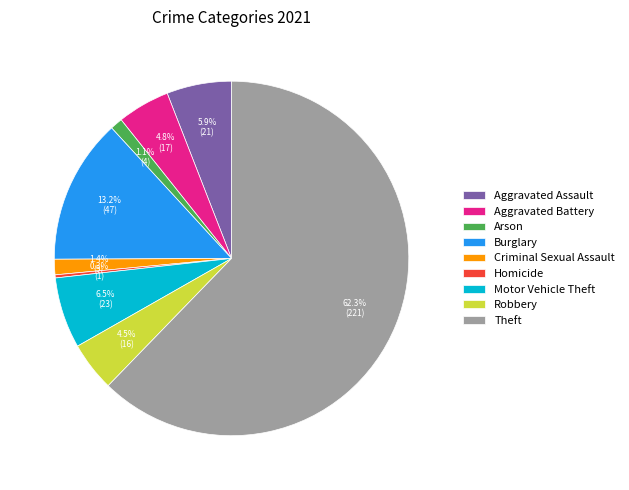

How many slices are in this pie chart?

9